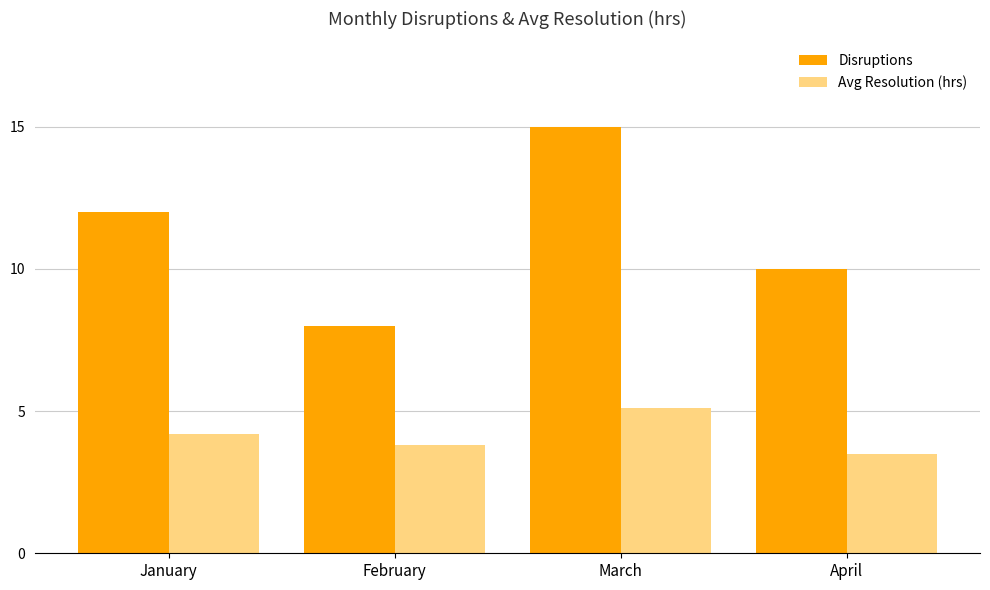

How many distinct data groups are displayed?

2